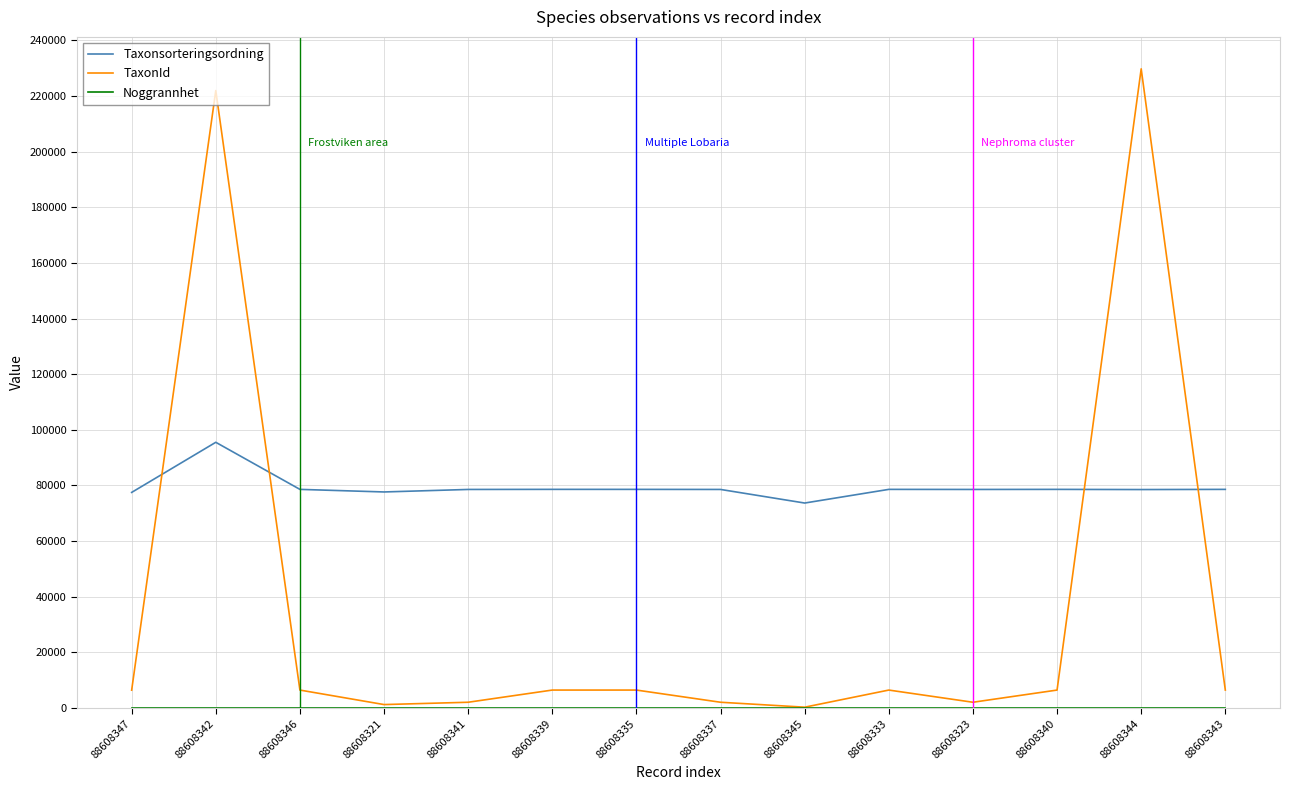

Which series has the largest total across all categories?

Taxonsorteringsordning